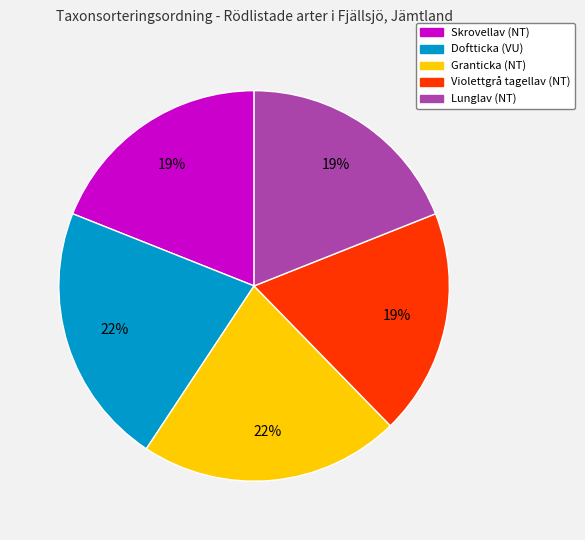

To the nearest percent, what is the average slice percentage?

20%